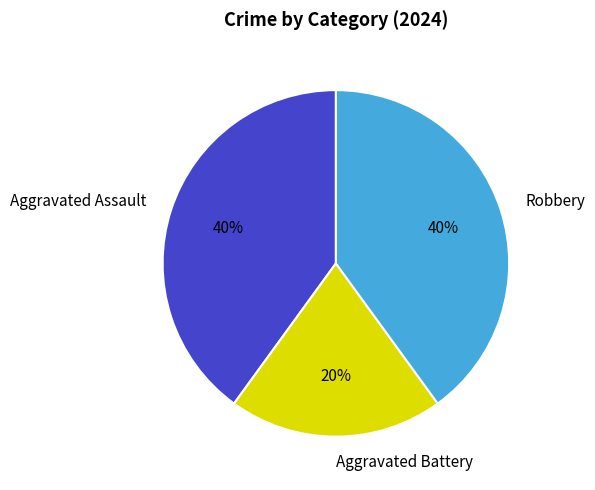

Is it true that Robbery is 40% of the pie?

True